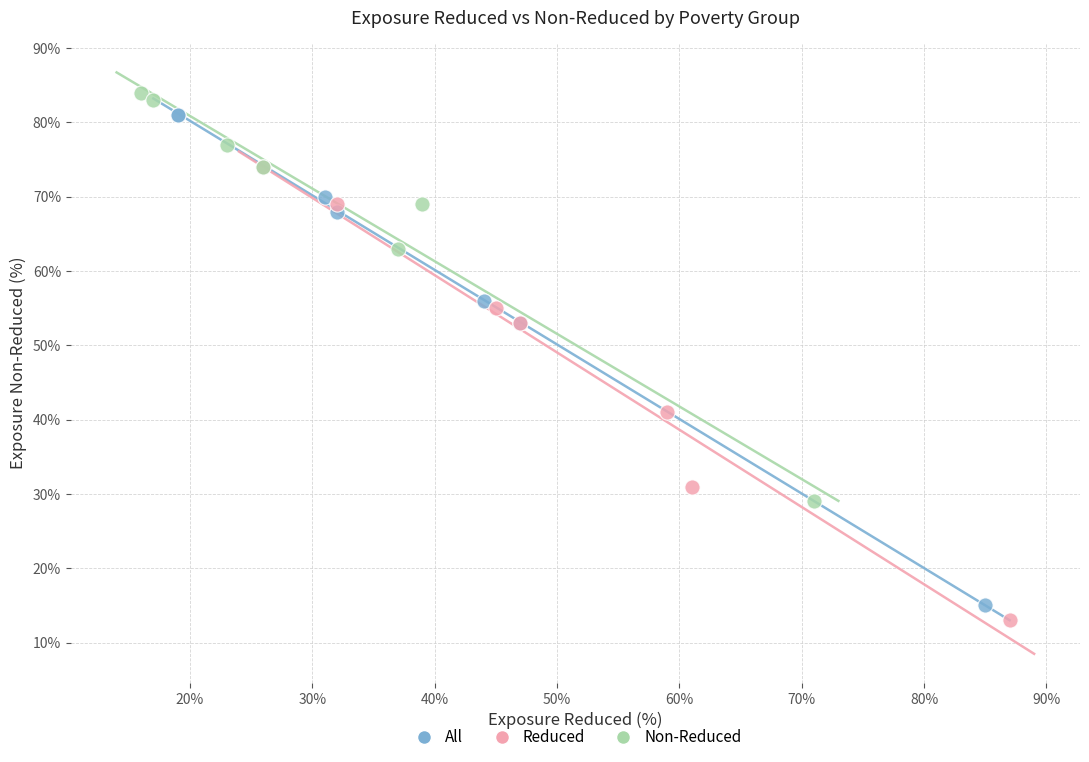

What are all the series names shown in the legend?

All, Reduced, Non-Reduced